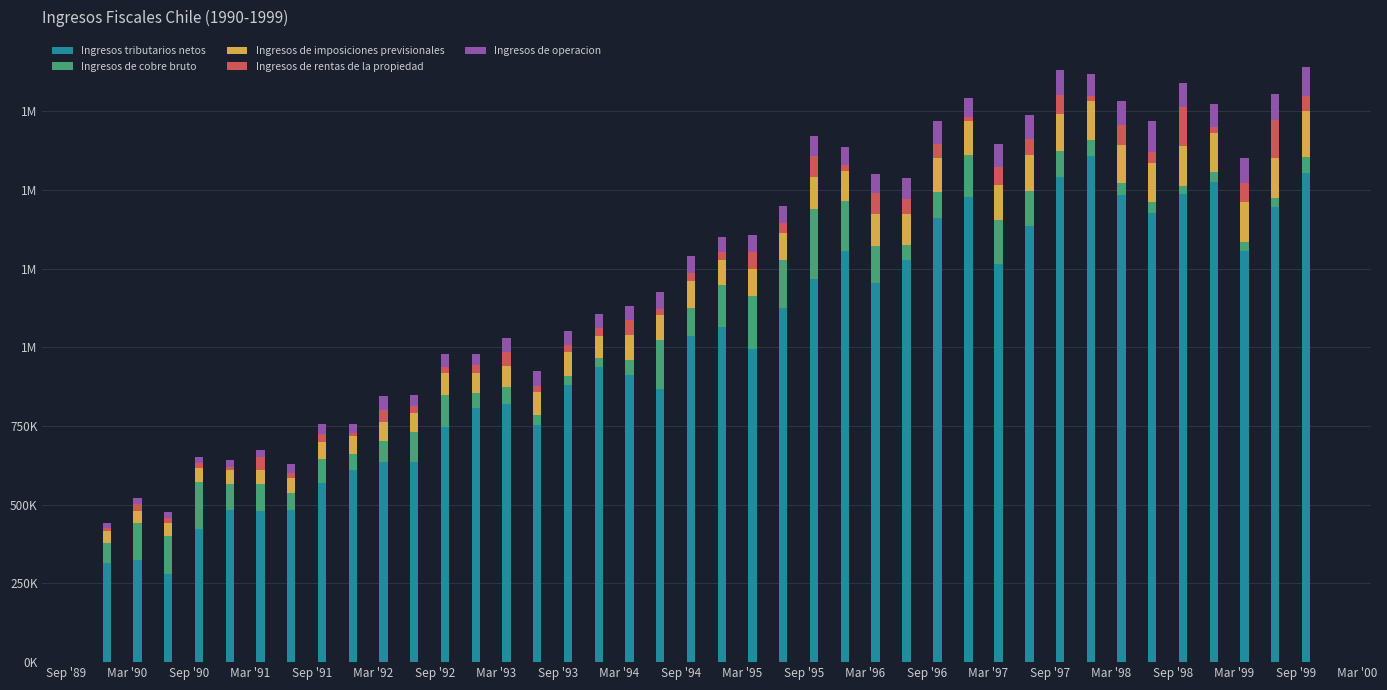

Are the bars grouped side by side (vs. stacked)?

No